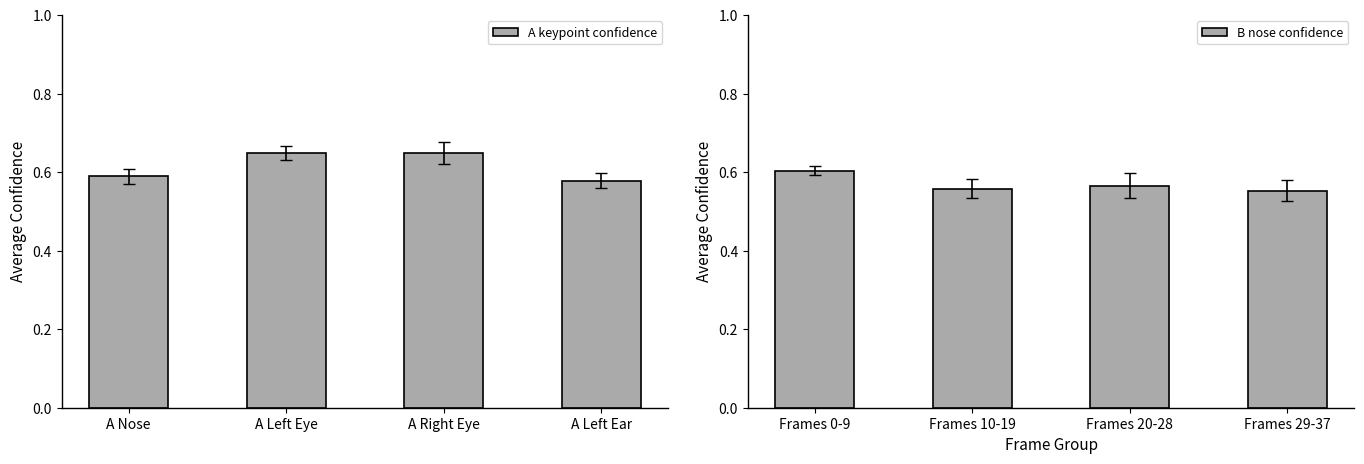

Are the bars horizontal?

No